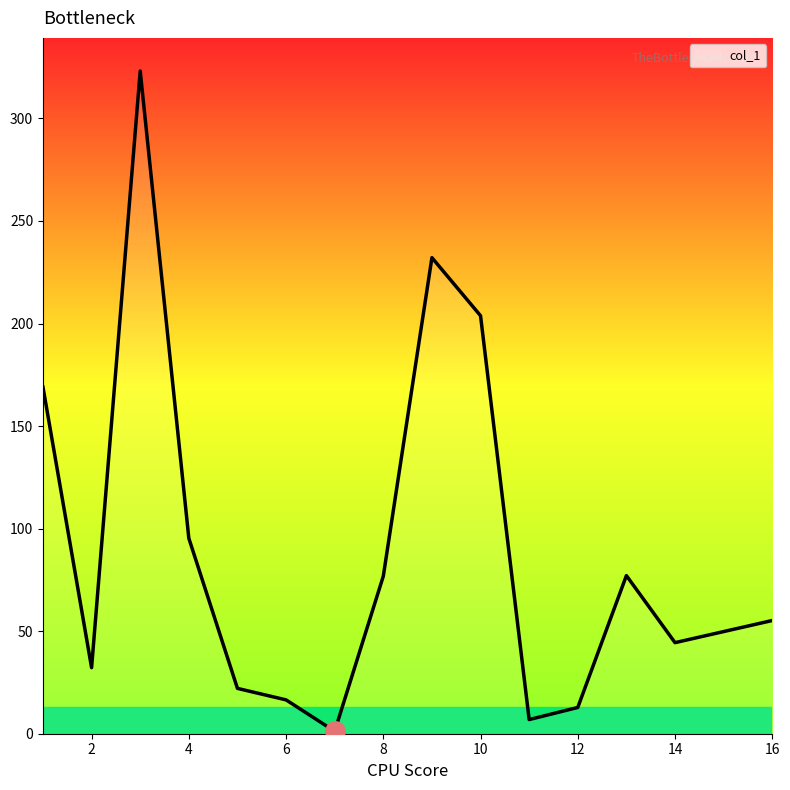

True or false: there are more than 0 points higher than both neighbors.

True